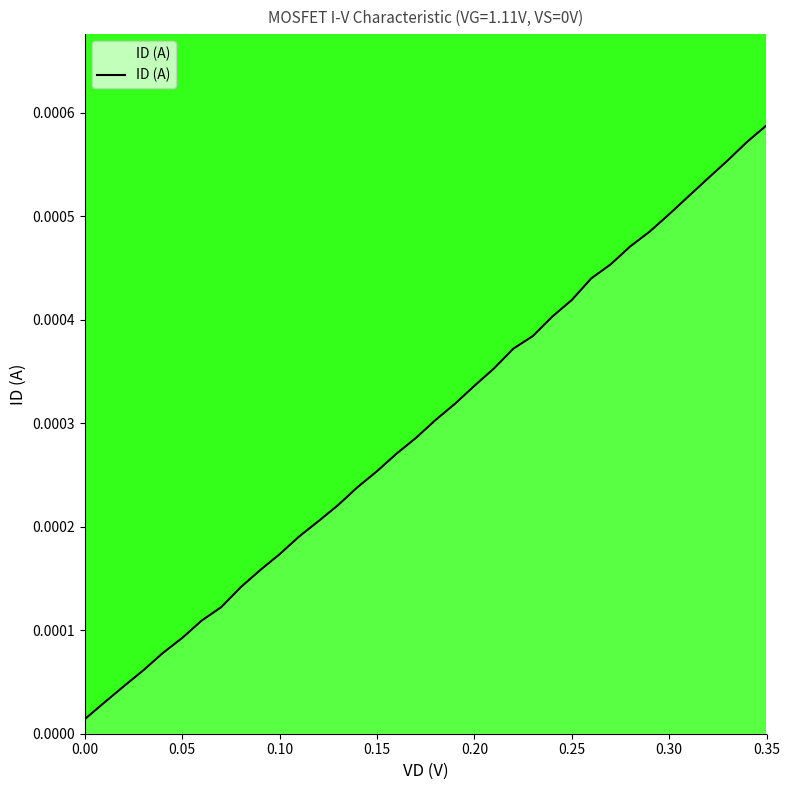

At which category does the chart reach its peak across all series?

0.35